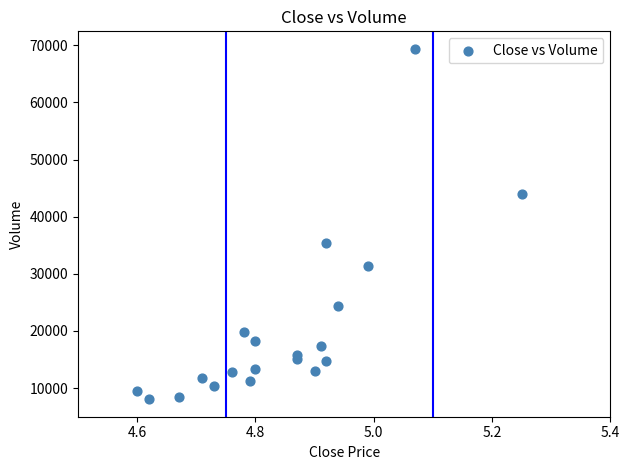

What Y value in the scatter plot is closest to 38720?

35457